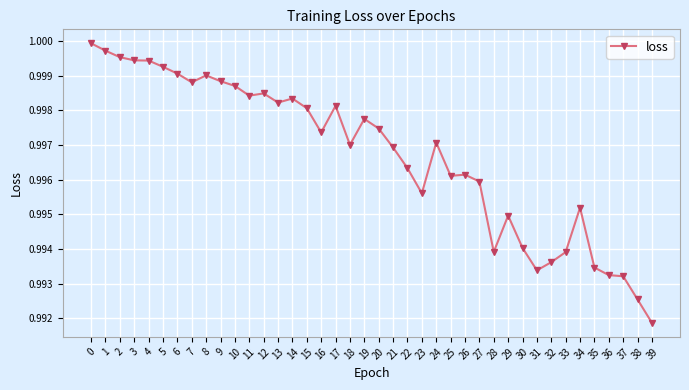

Is this an area chart (filled region under the line)?

No